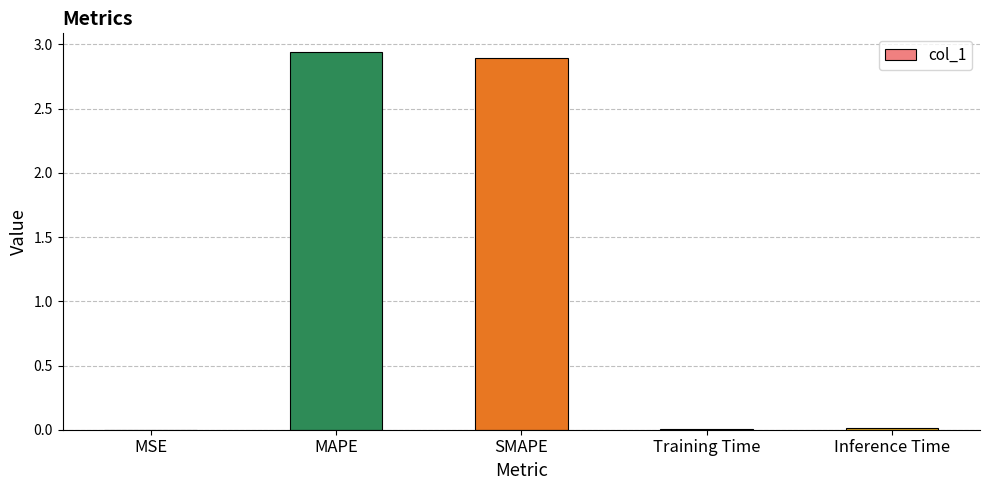

How many categories are shown in the chart?

5